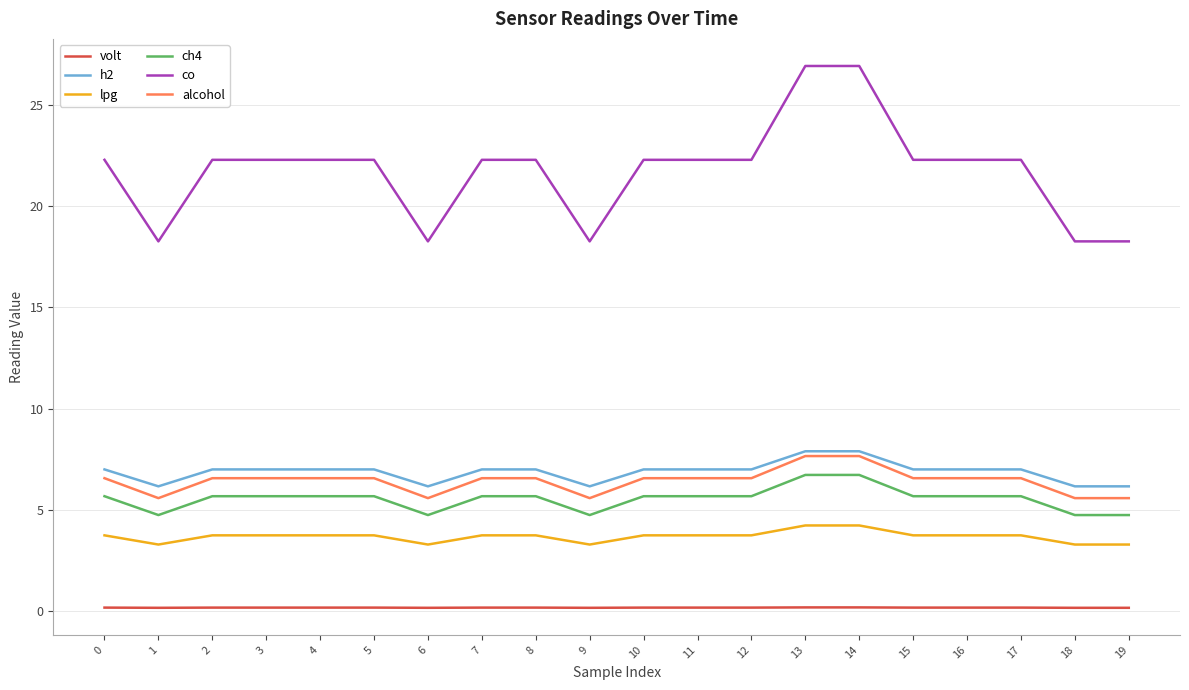

What are all the series names shown in the legend?

volt, h2, lpg, ch4, co, alcohol